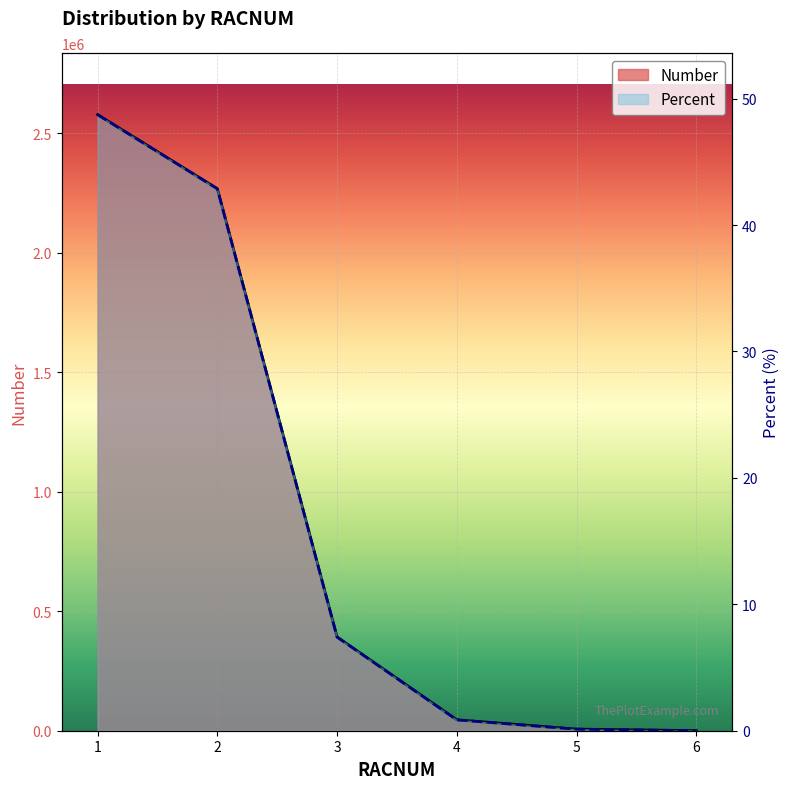

What is the difference between the second highest and second lowest values in the Percent series?

42.7